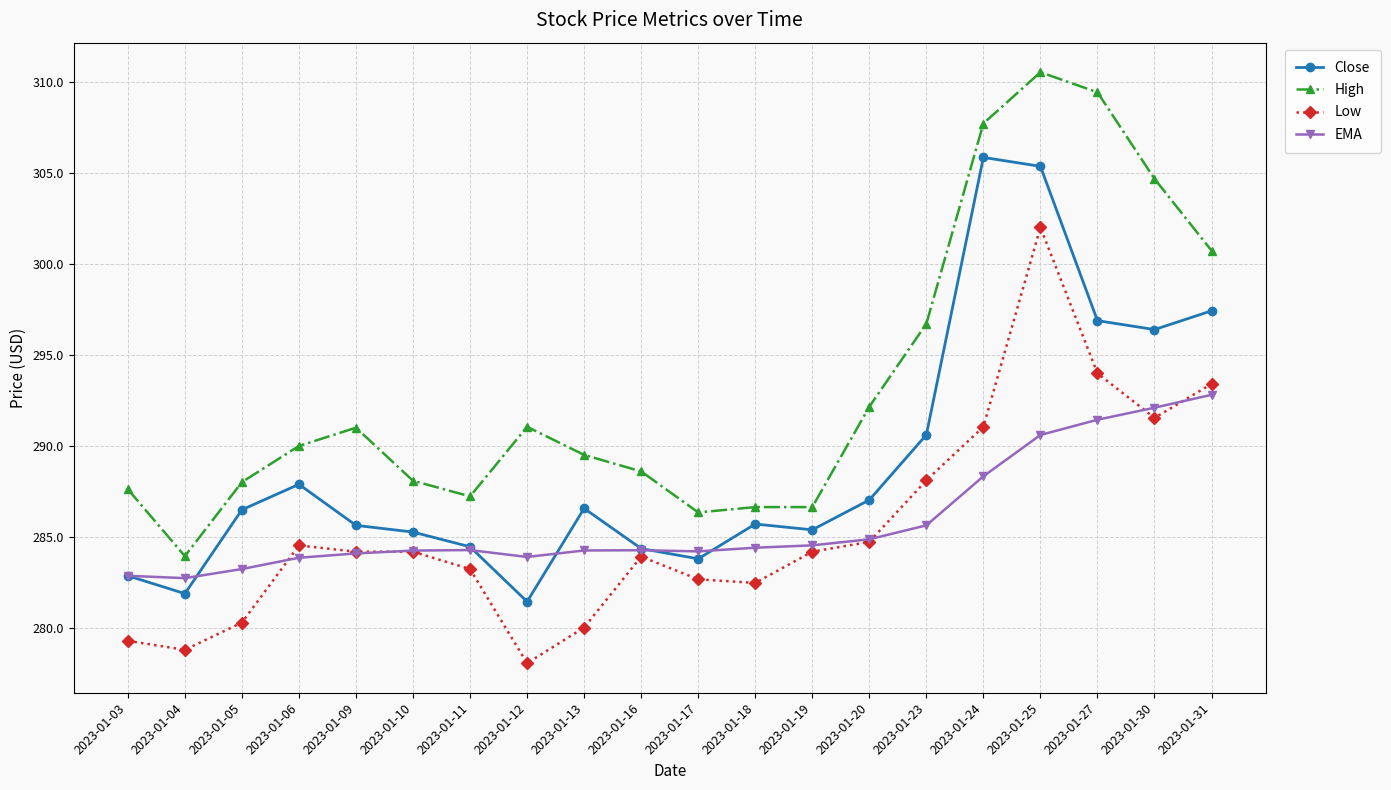

What is the sum of the EMA values at 2023-01-06 and 2023-01-20?

568.8